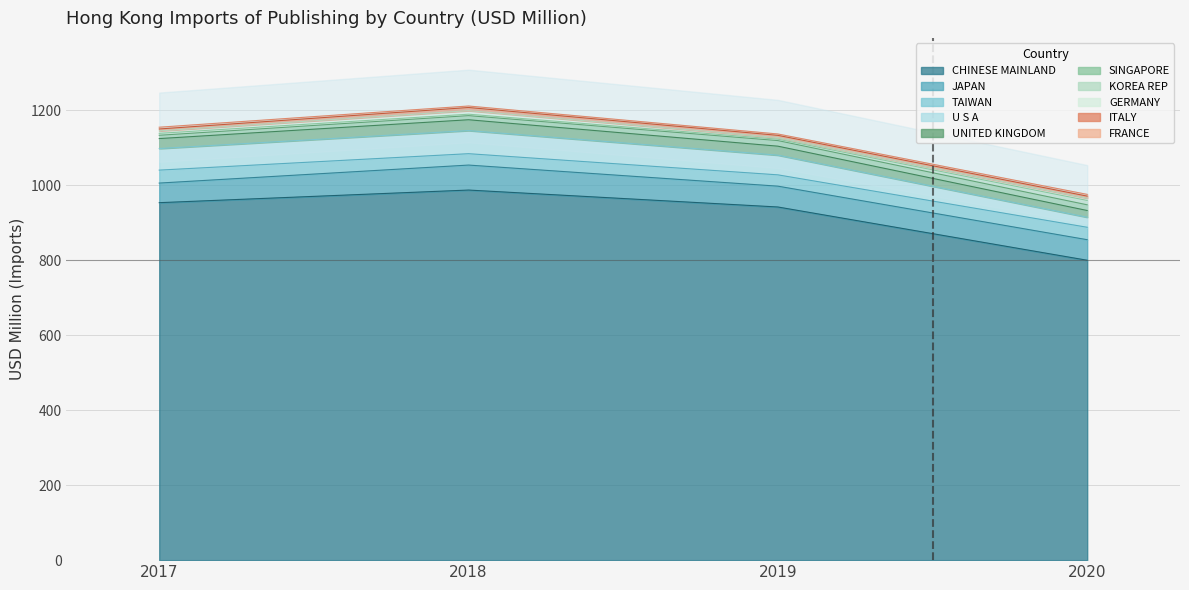

In CHINESE MAINLAND, how many points are higher than both neighbors (excluding endpoints)?

1